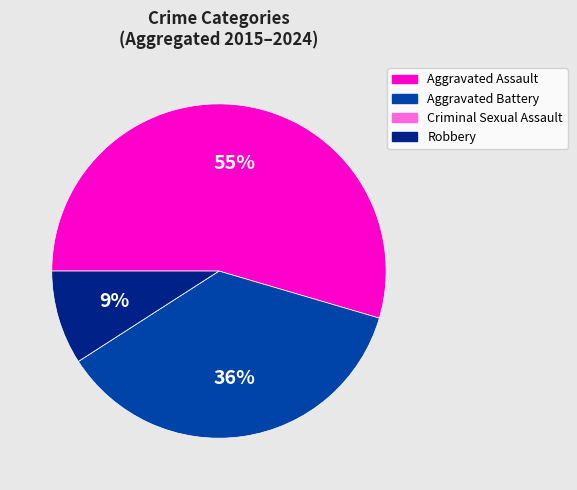

To the nearest percent, what is the difference between the largest and smallest slice percentages?

55%